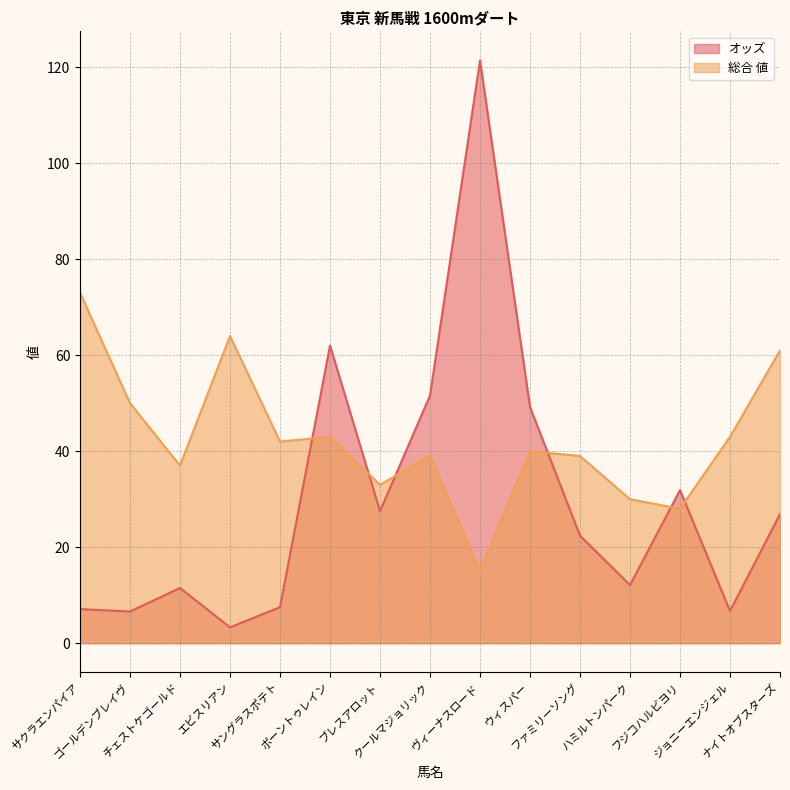

How many lines are shown in the chart?

2